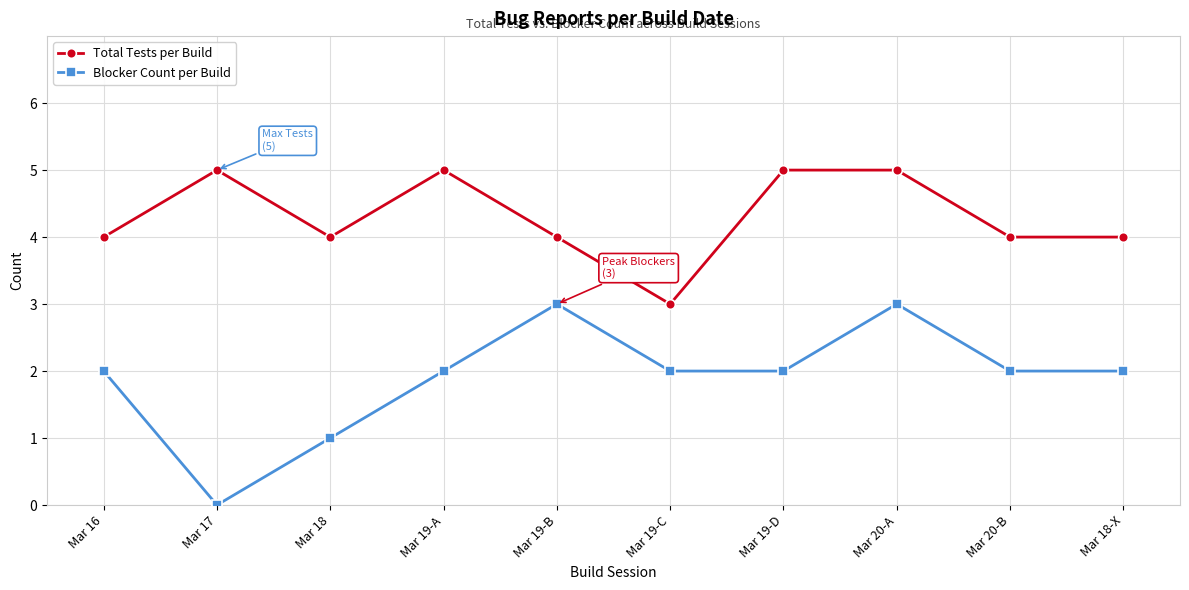

Where is the first local minimum for Total Tests per Build?

Mar 18